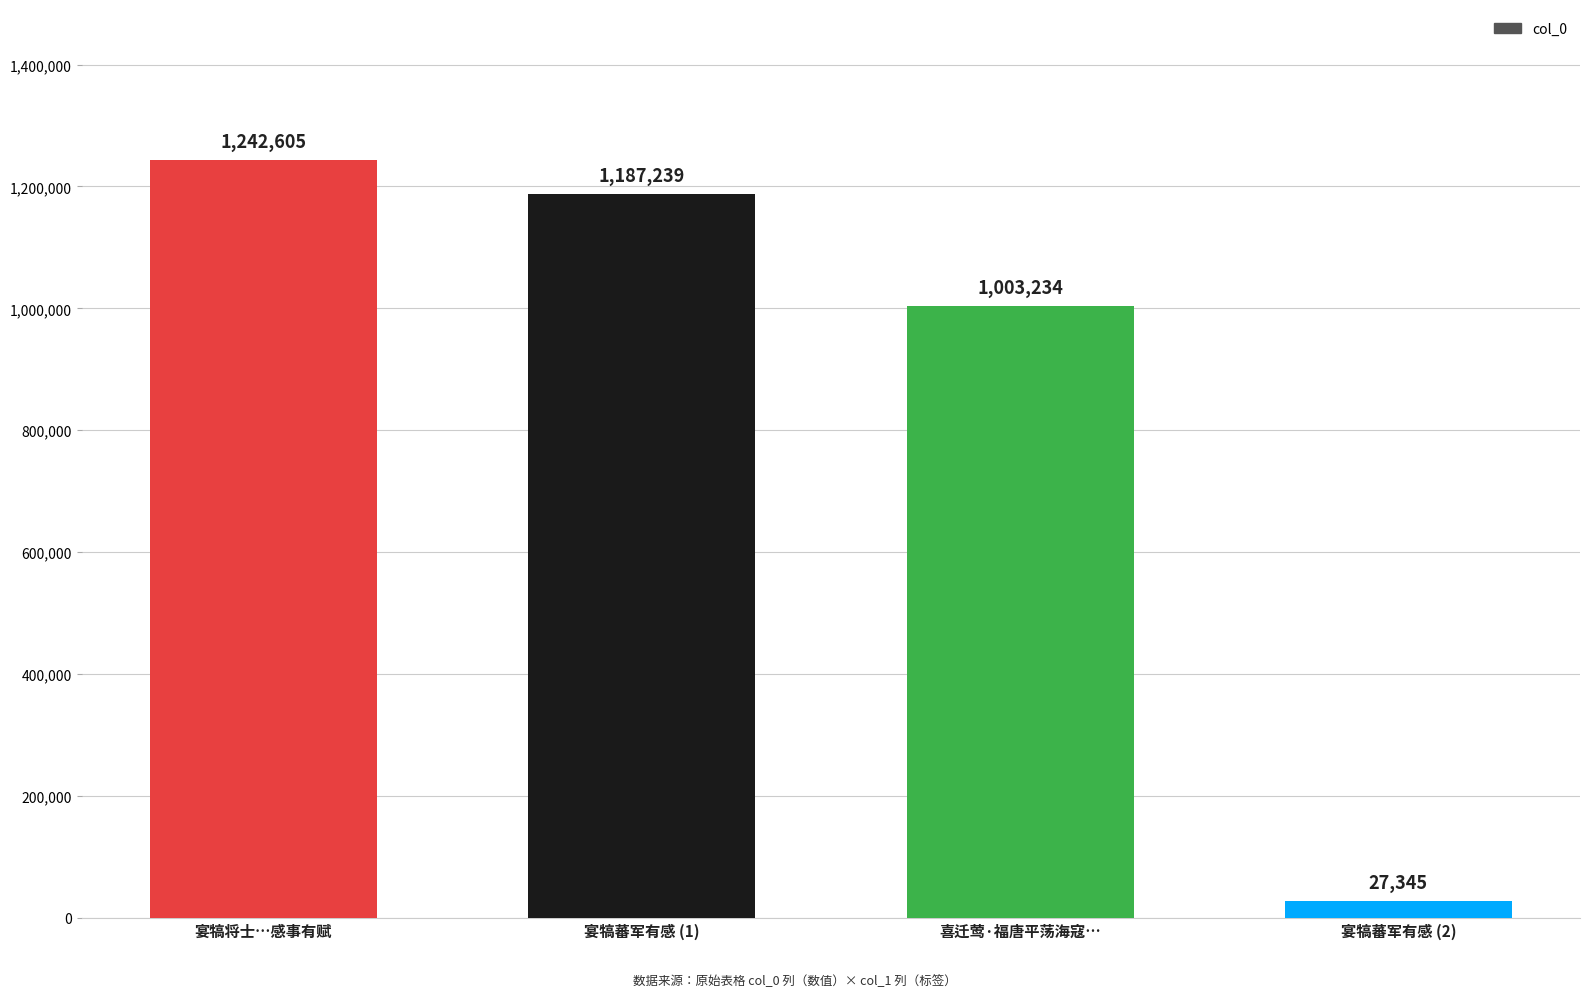

The chart shows a value of 27345 at 宴犒蕃军有感 (2). True or false?

True